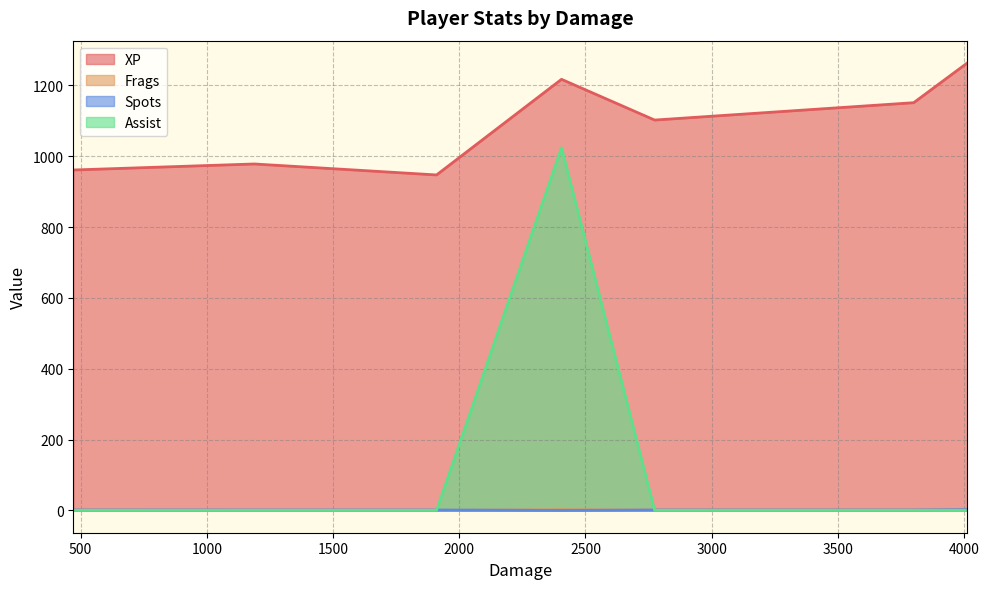

How many data points does each series have?

7